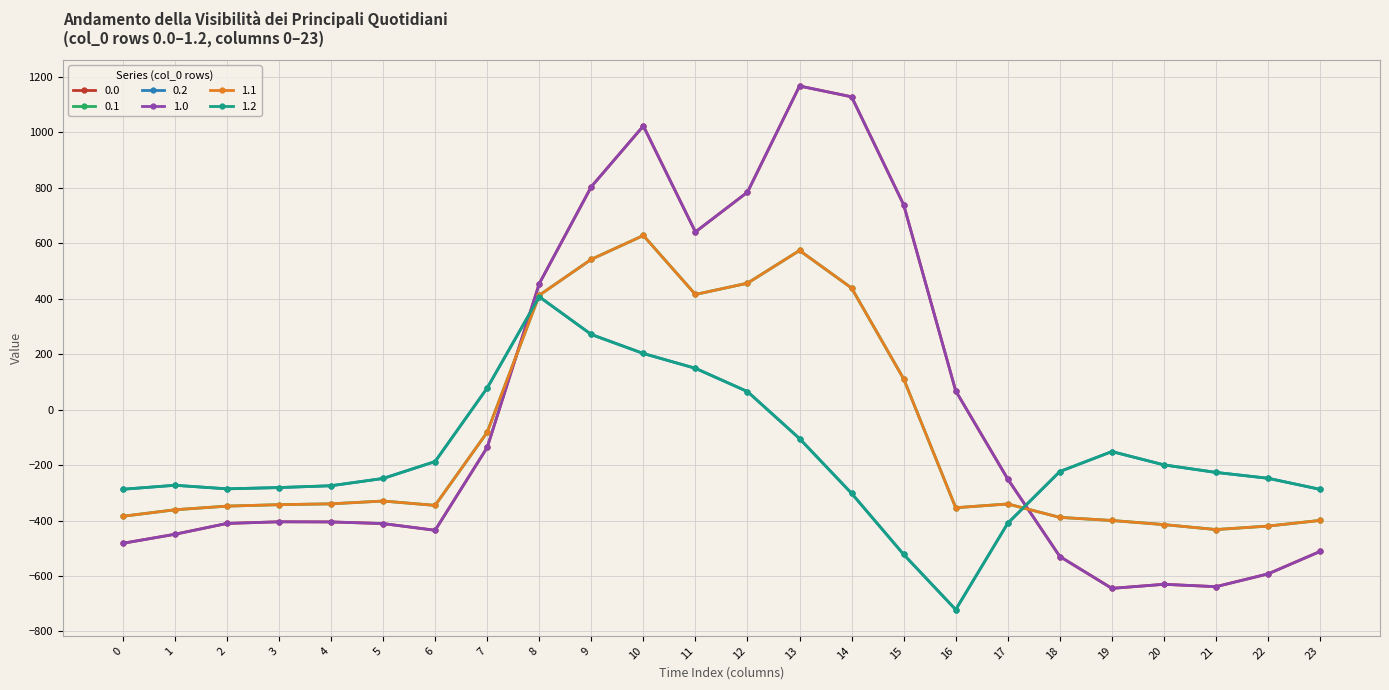

What is the sum of the 0.2 values at 0 and 4?

-561.5